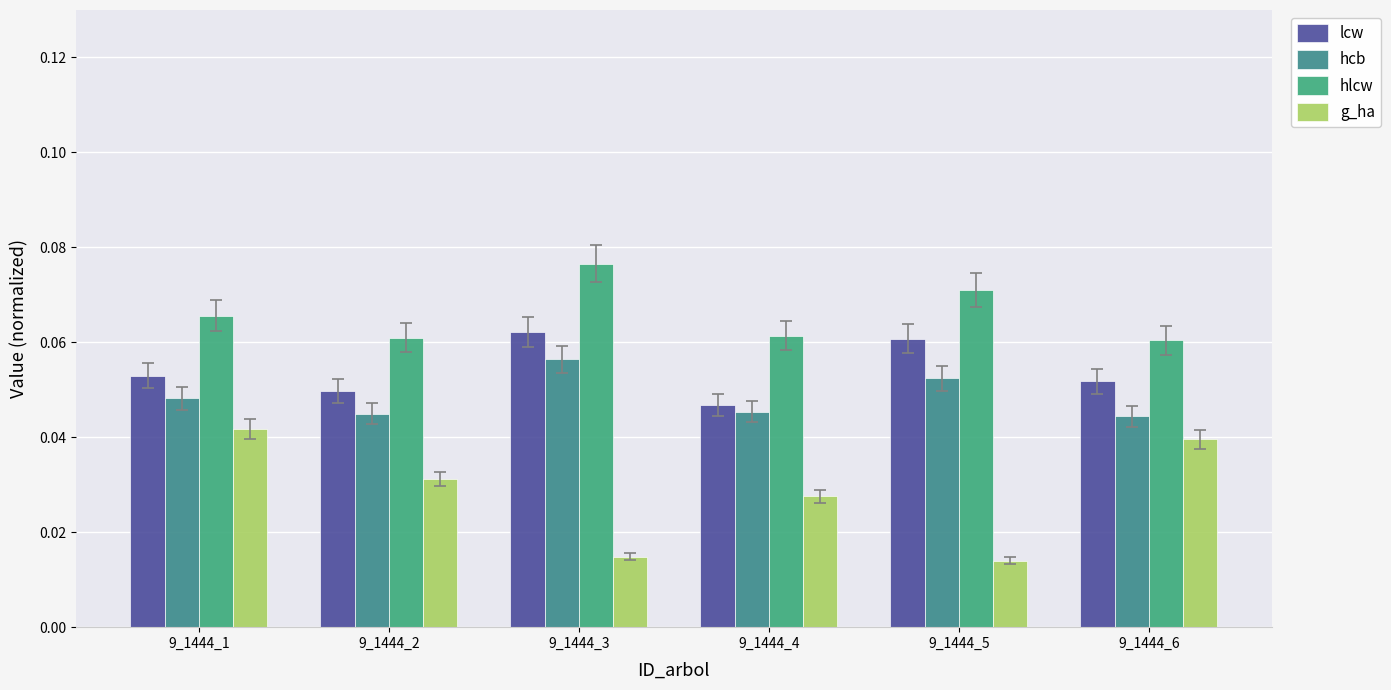

The g_ha series shows 0.0 at 9_1444_2. True or false?

True